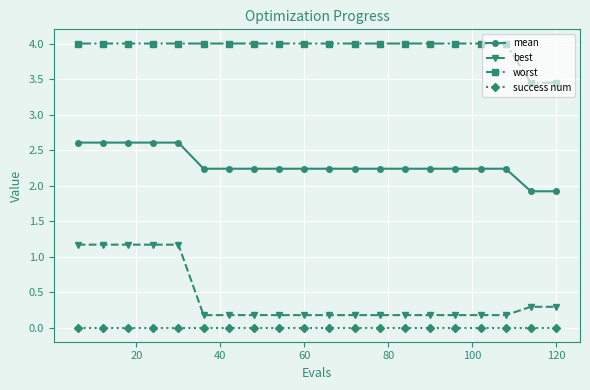

What is the difference between the second highest and minimum values in the worst series?

0.6